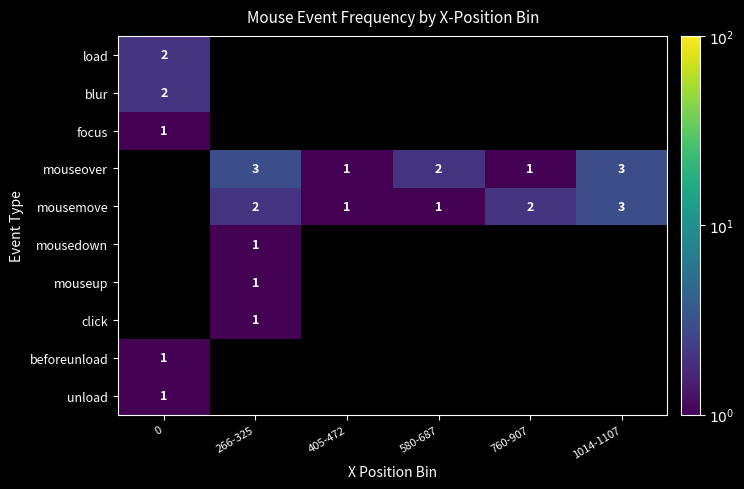

What is the maximum value shown in the chart?

3.0